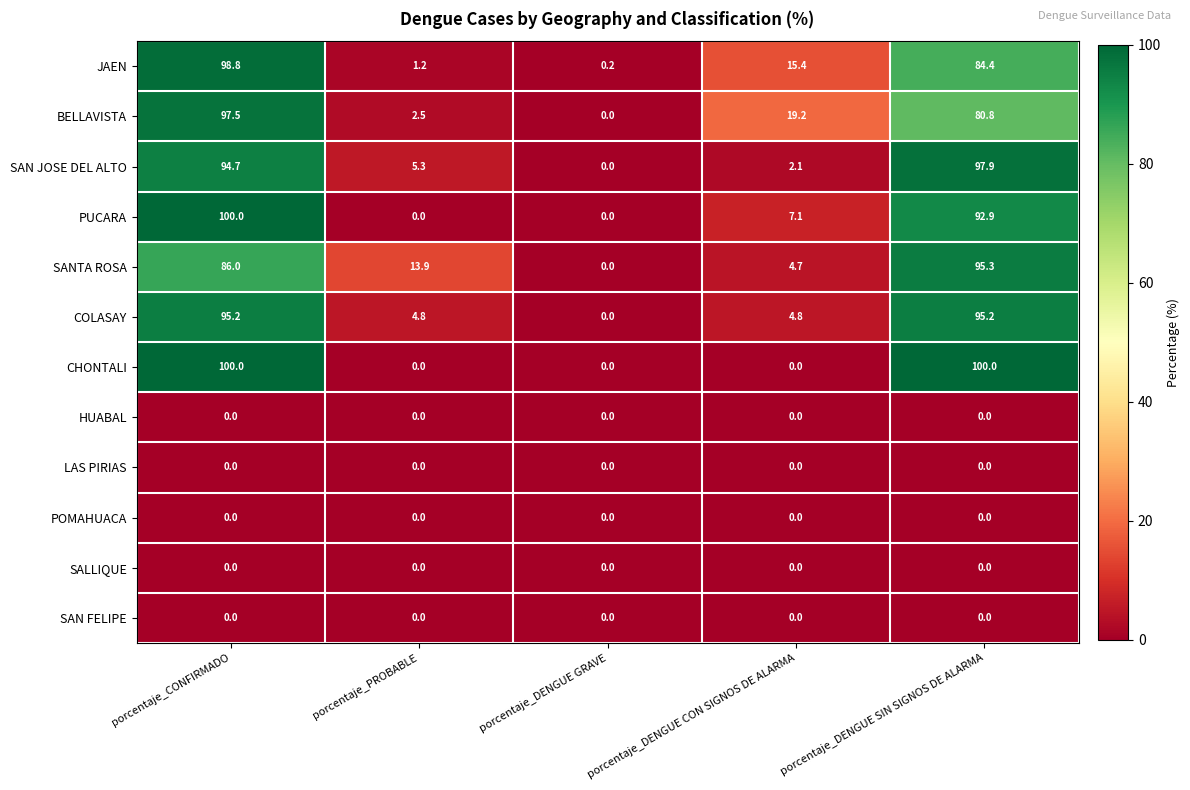

What is the difference between the highest and lowest values at porcentaje_DENGUE SIN SIGNOS DE ALARMA?

100.0